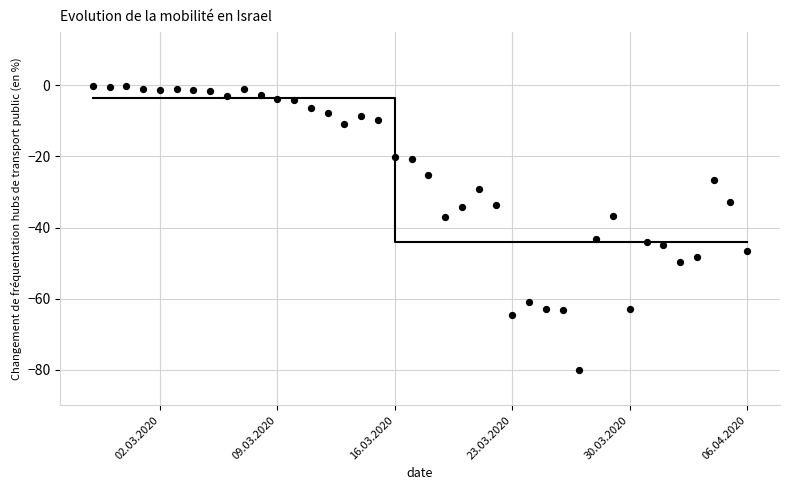

What is the range of Y values (max minus min)?

79.9